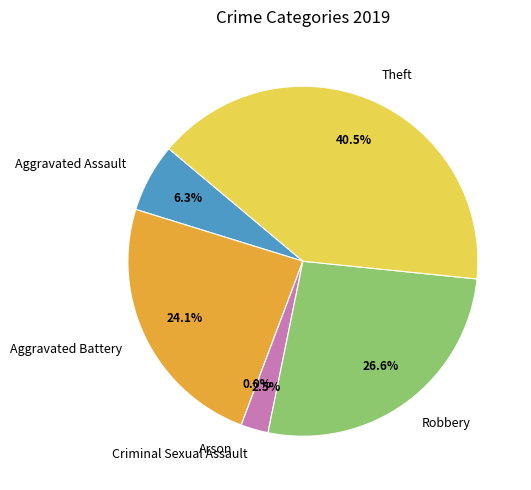

Is it true that Robbery is 34% of the pie?

False